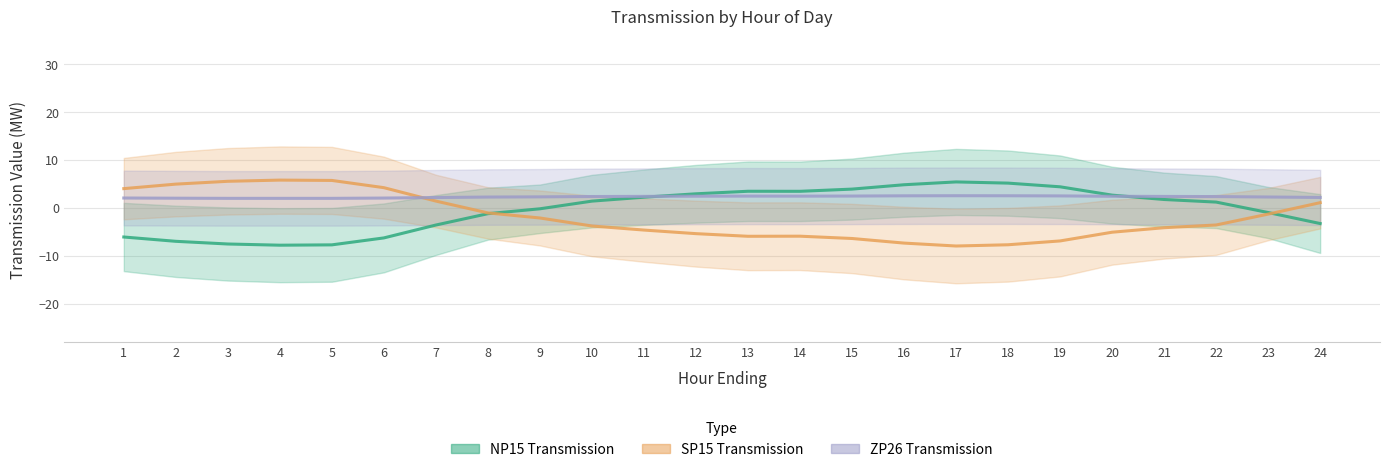

The NP15_Transmission series shows 5.4 at 17. True or false?

True